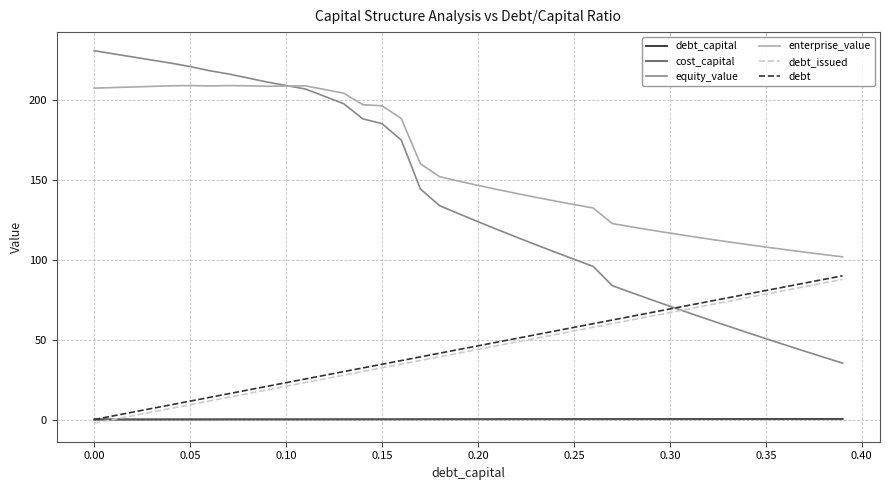

Which series has the largest total across all categories?

enterprise_value